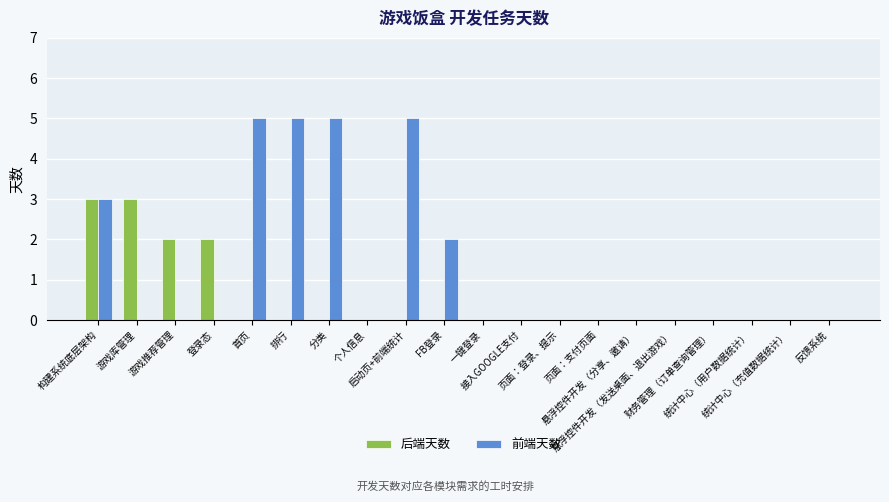

What is the maximum value for 前端天数?

5